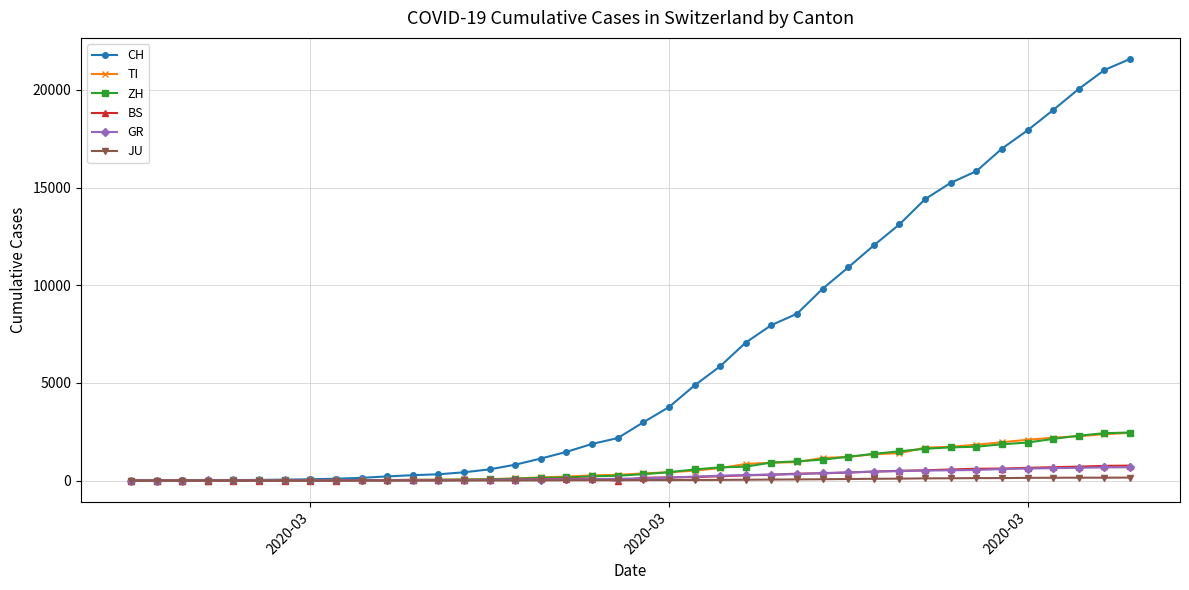

At how many categories does at least one series exceed 12290?

10